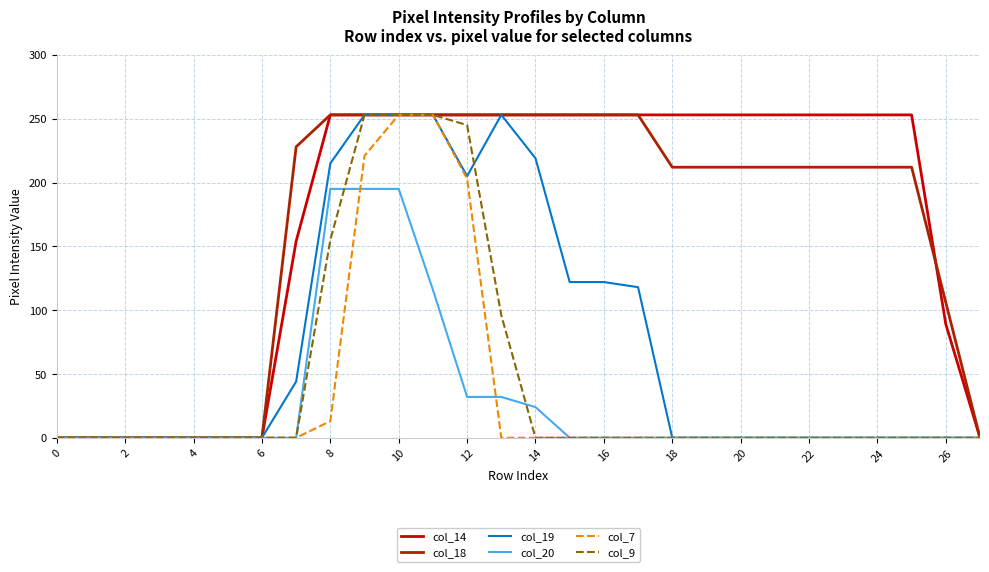

Reading left to right, what are all the values shown in this chart?

col_14: 0	0	0	0	0	0	0	154	253	253	253	253	253	253	253	253	253	253	253	253	253	253	253	253	253	253	89	0
col_18: 0	0	0	0	0	0	0	228	253	253	253	253	253	253	253	253	253	253	212	212	212	212	212	212	212	212	106	0
col_19: 0	0	0	0	0	0	0	44	215	253	253	253	205	253	219	122	122	118	0	0	0	0	0	0	0	0	0	0
col_20: 0	0	0	0	0	0	0	0	195	195	195	116	32	32	24	0	0	0	0	0	0	0	0	0	0	0	0	0
col_7: 0	0	0	0	0	0	0	0	13	221	253	253	203	0	0	0	0	0	0	0	0	0	0	0	0	0	0	0
col_9: 0	0	0	0	0	0	0	0	155	253	253	253	245	96	0	0	0	0	0	0	0	0	0	0	0	0	0	0